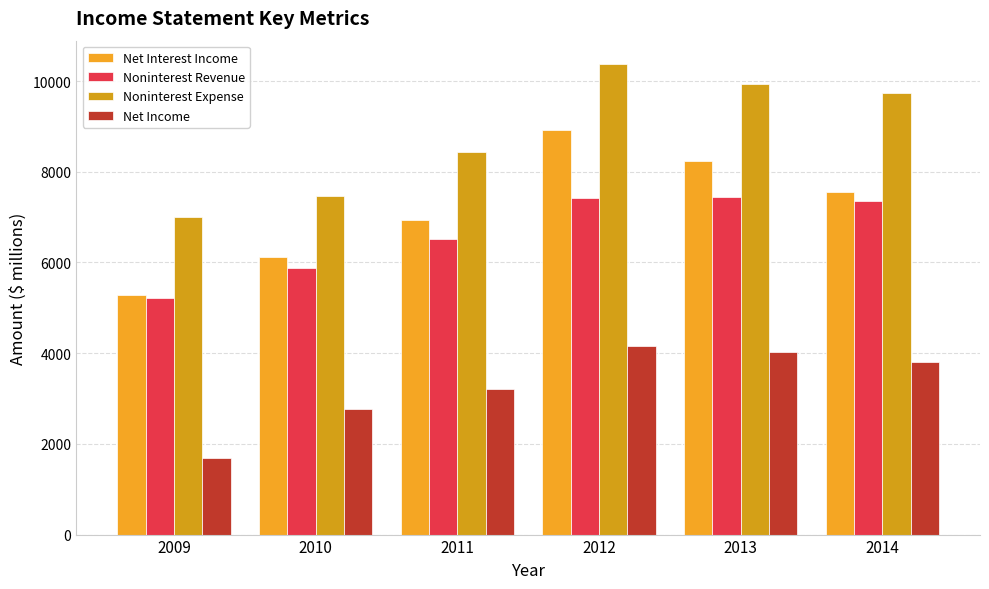

What is the approximate value of Noninterest Revenue at 2014?

7364